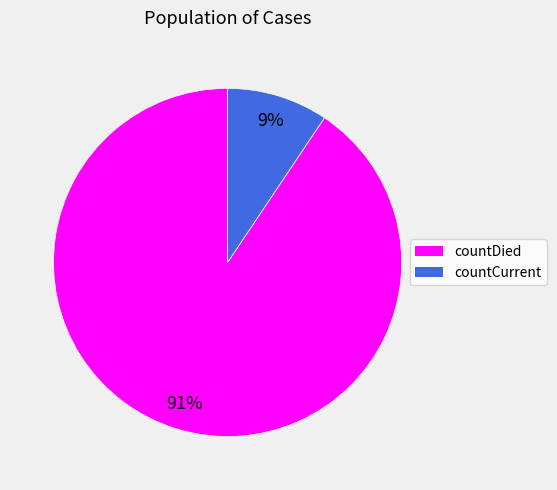

How many slices are in this pie chart?

2